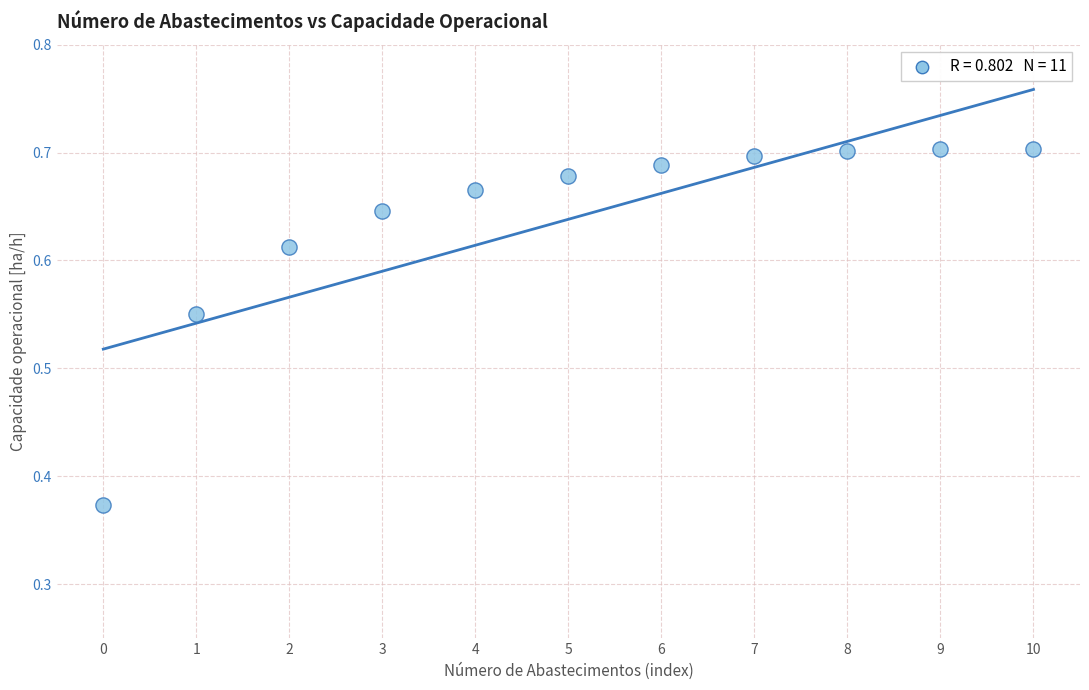

Count the number of points in this scatter plot.

11